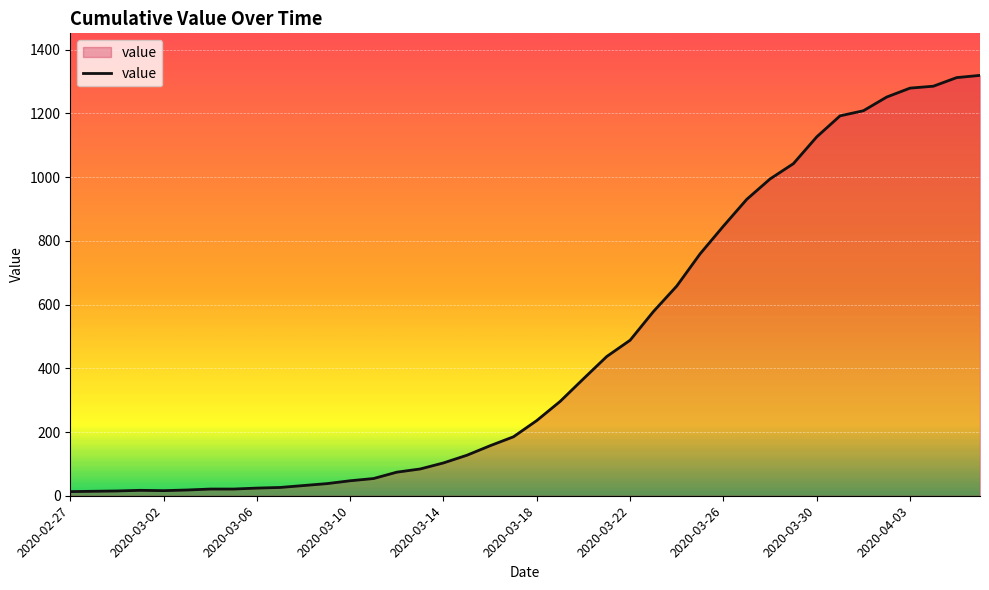

What is the difference between the maximum and minimum values?

1306